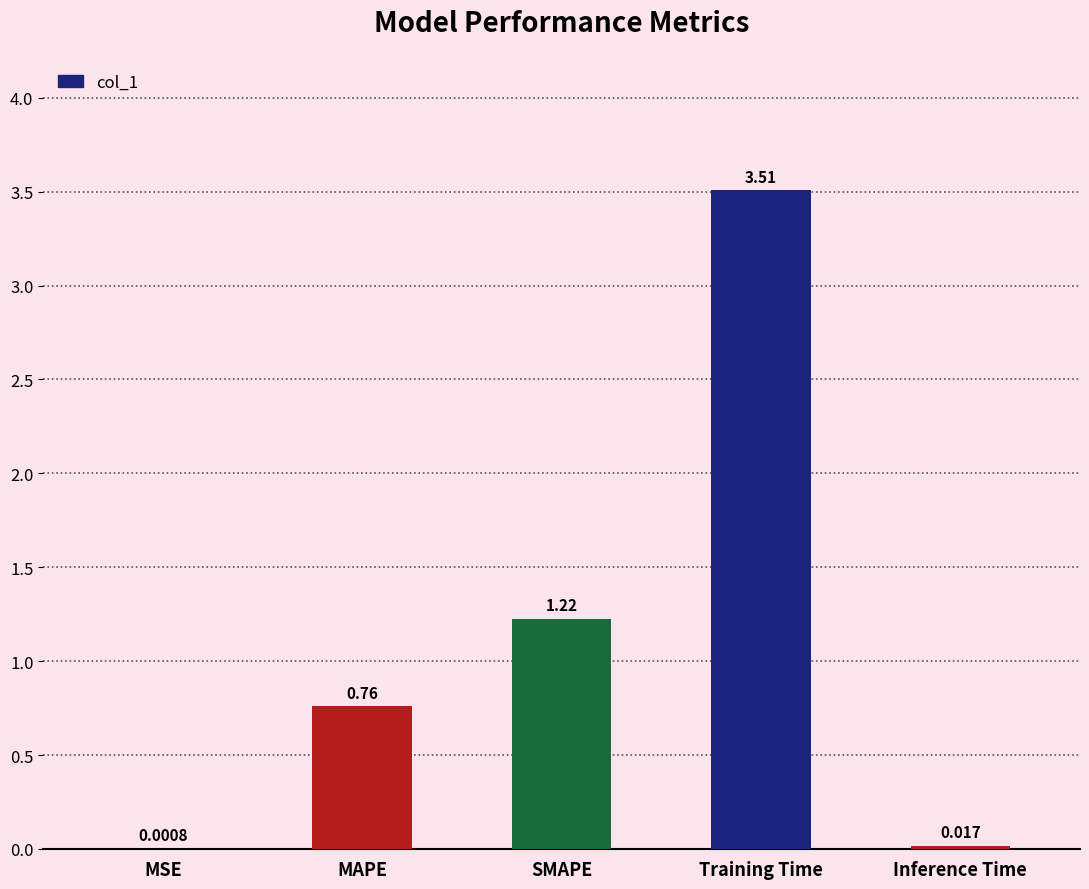

Are the bars horizontal?

No